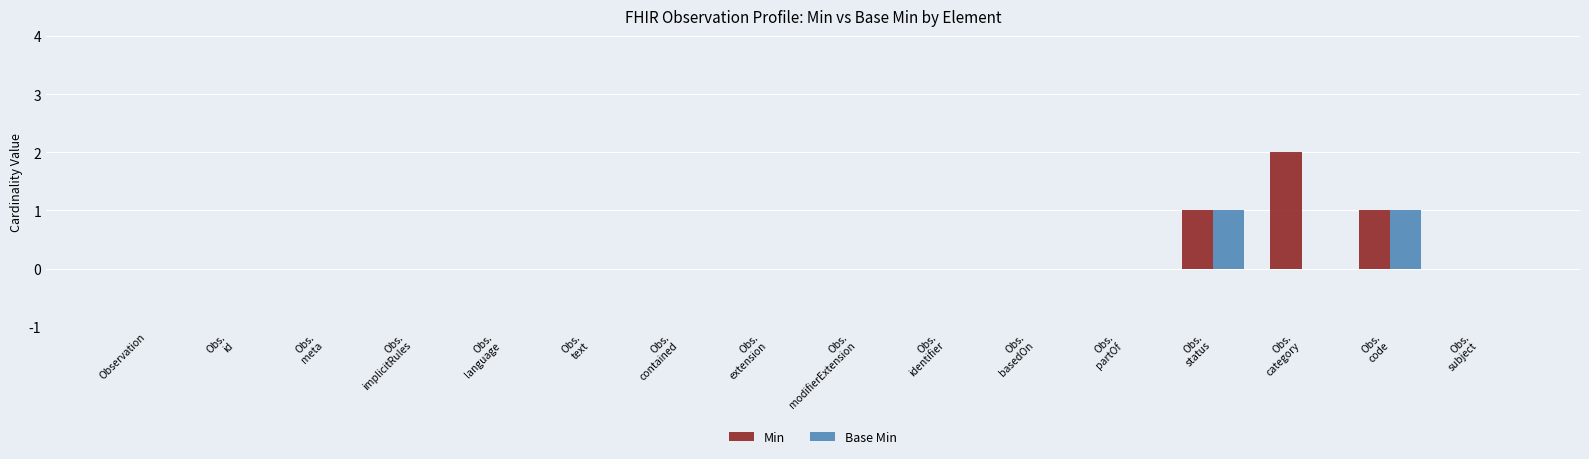

Does the chart contain stacked bars?

No